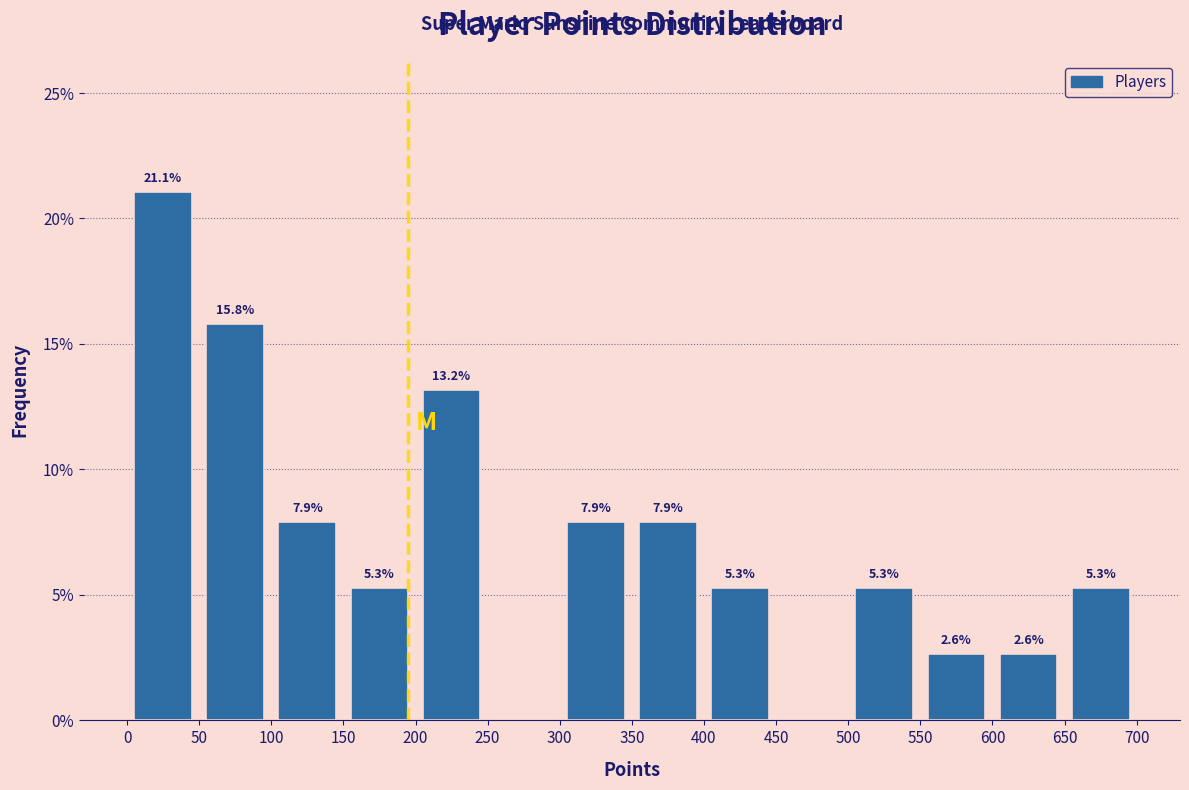

Which range on the x-axis has the tallest bar?

0 to 50